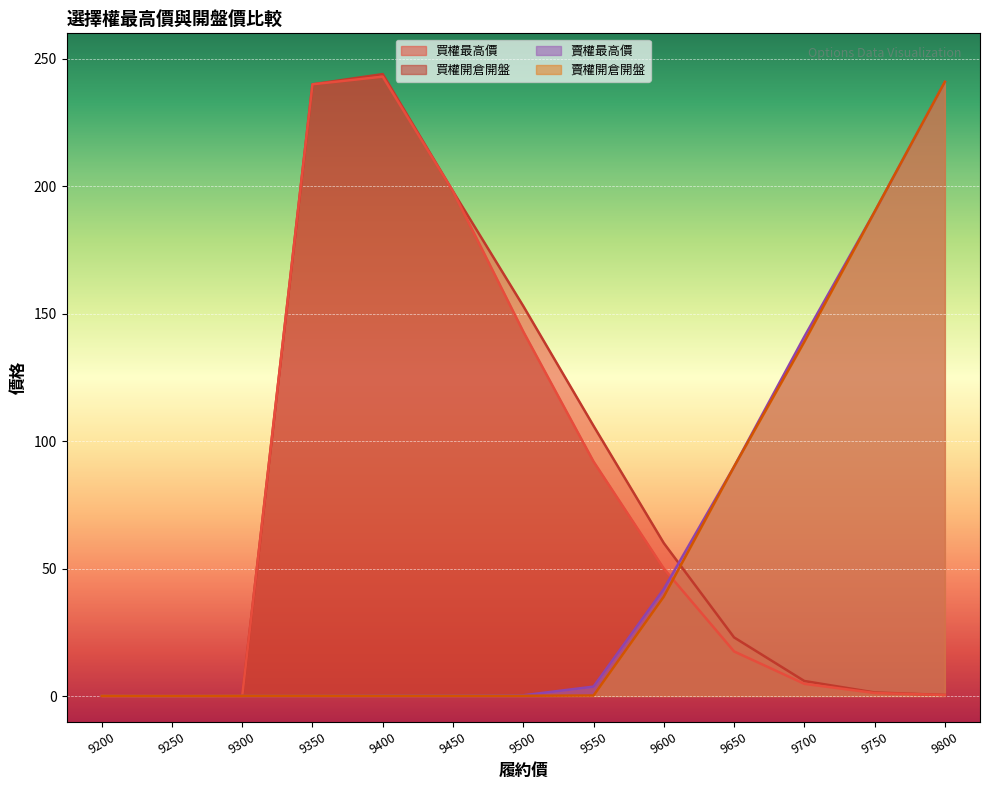

How many lines are shown in the chart?

4